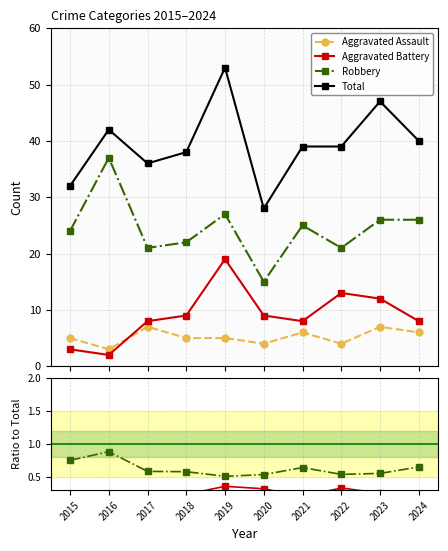

What is the value of the Robbery point at the 3rd from the left?

0.6